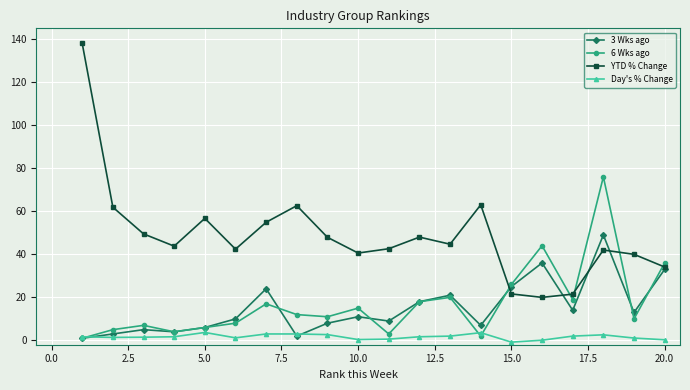

True or false: 6 Wks ago and Day's % Change intersect in this chart.

True